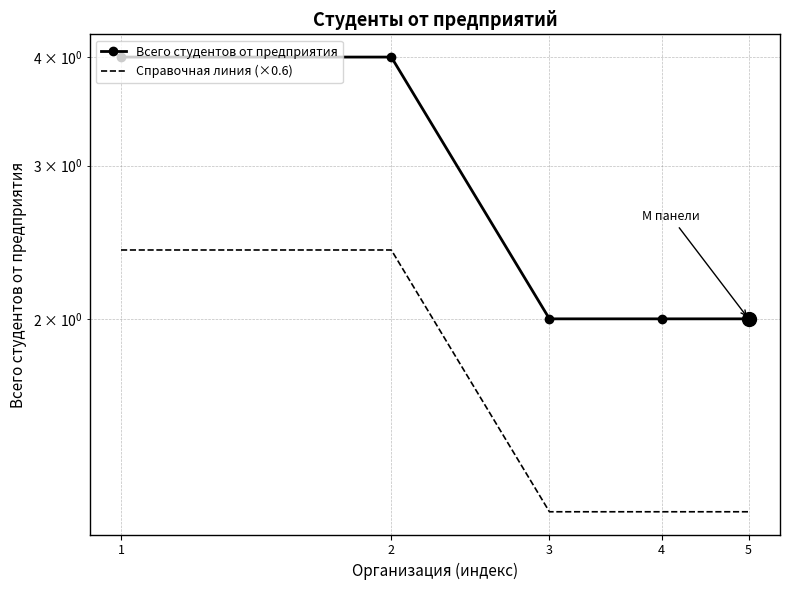

Which label corresponds to the smallest value in the chart?

3